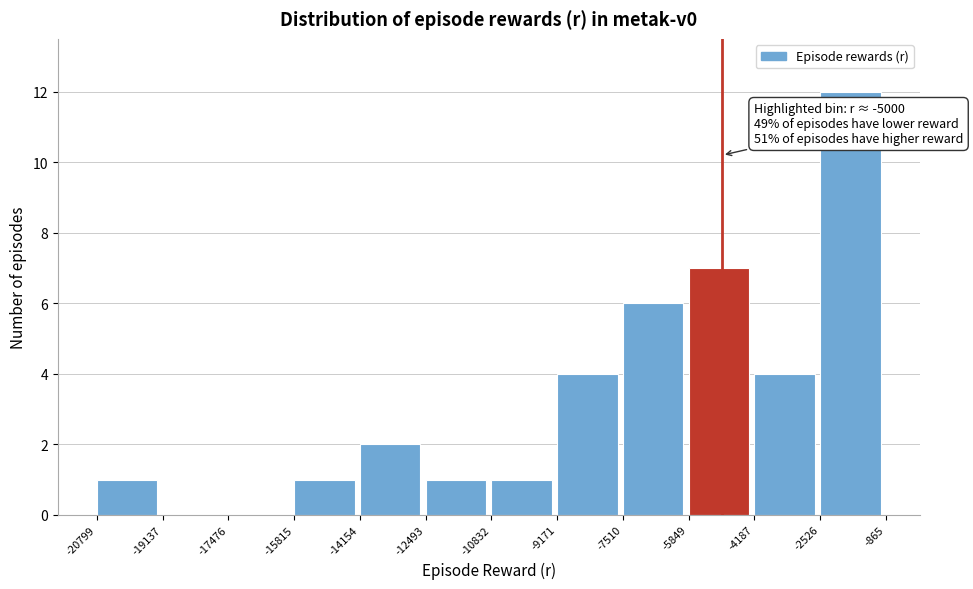

Over which range of the x-axis is the bar tallest?

-2526 to -865